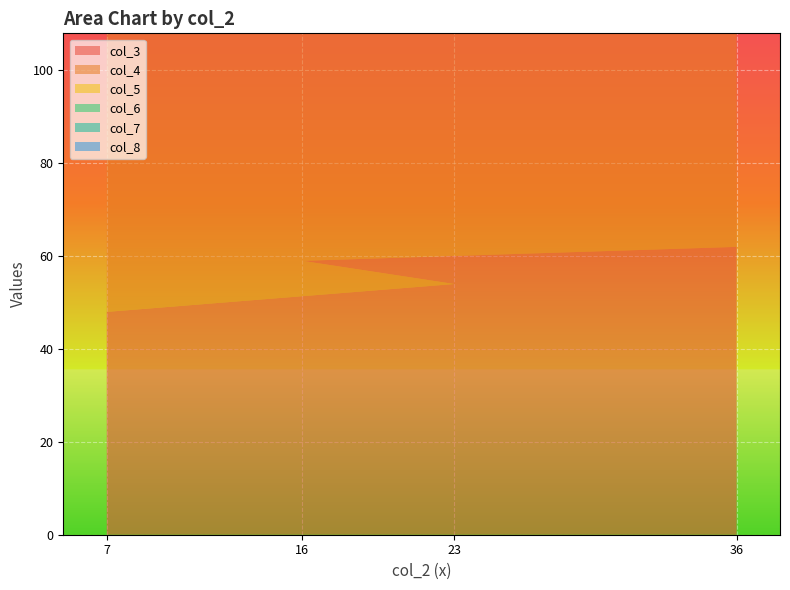

Reading right to left, transcribe all the data shown in this chart.

col_3: 36=62	16=59	23=54	7=48
col_4: 36=98	16=87	23=84	7=77
col_5: 36=79	16=43	23=39	7=36
col_6: 36=69	16=43	23=32	7=29
col_7: 36=51	16=32	23=28	7=21
col_8: 36=20	16=5	23=16	7=11